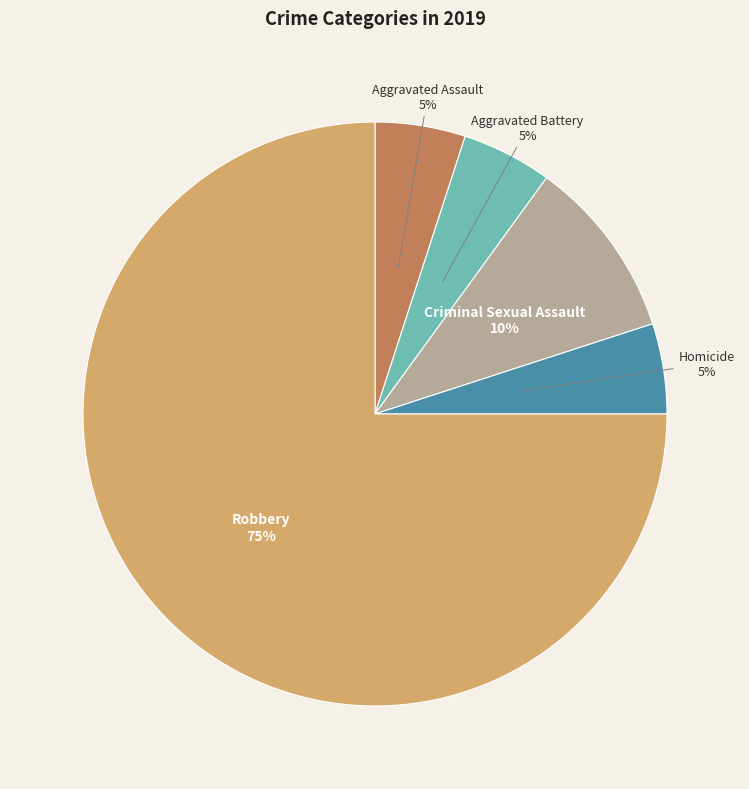

Combined, do Criminal Sexual Assault and Aggravated Assault account for over 50%?

No